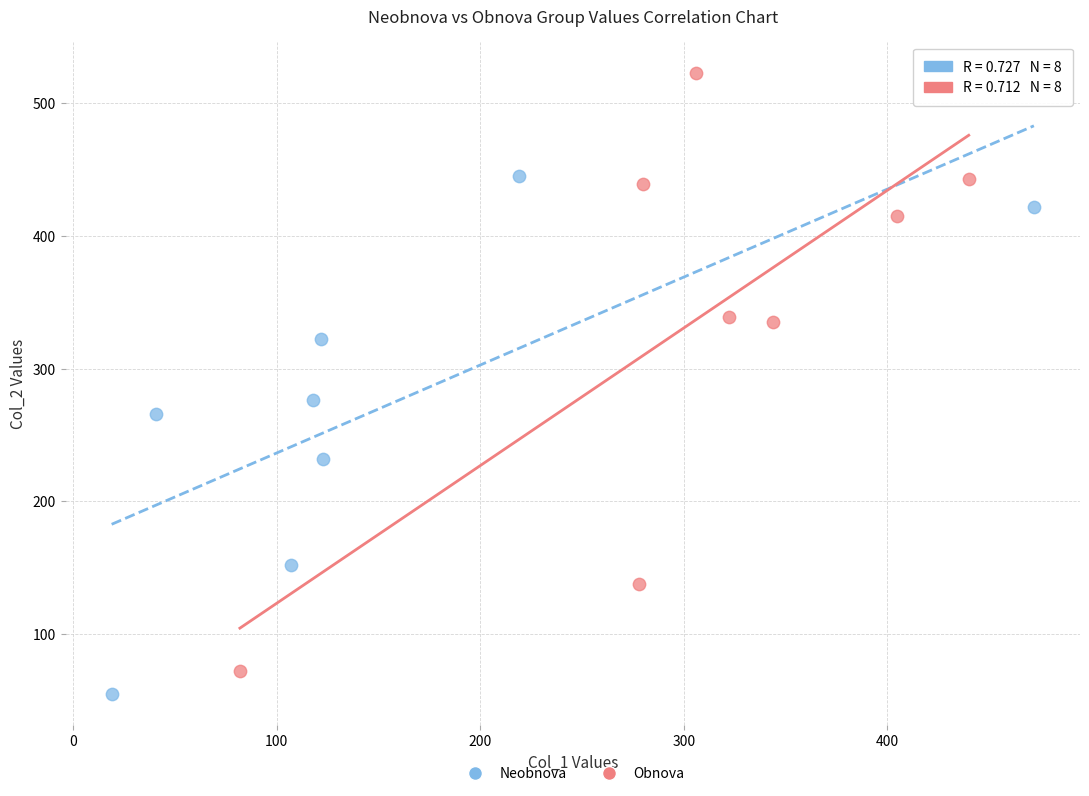

Which series reaches the minimum Y coordinate?

Neobnova